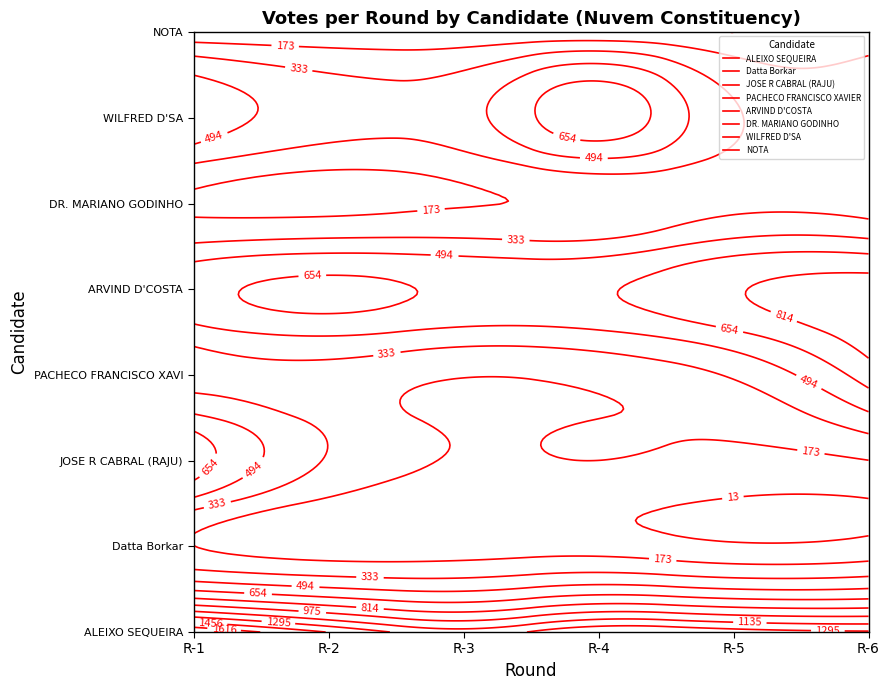

At which label is JOSE R CABRAL (RAJU) closest to 433?

R-2